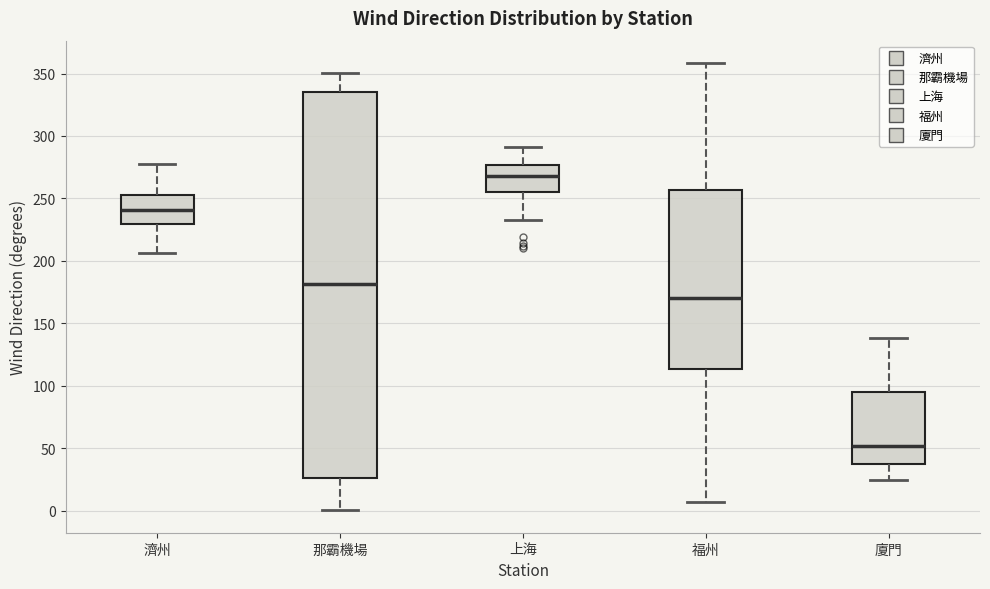

Reading left to right, transcribe this box plot: for each box, give where its median line is, the range the box spans, and where its two whiskers end, as read against the y-axis. The values are not printed on the chart, so give them approximately, as read against the axis.

濟州: median 240, box 230 to 255, whiskers 205 to 280
那霸機場: median 180, box 25 to 335, whiskers 0 to 350
上海: median 270, box 255 to 275, whiskers 235 to 290
福州: median 170, box 115 to 255, whiskers 5 to 360
廈門: median 50, box 35 to 95, whiskers 25 to 140